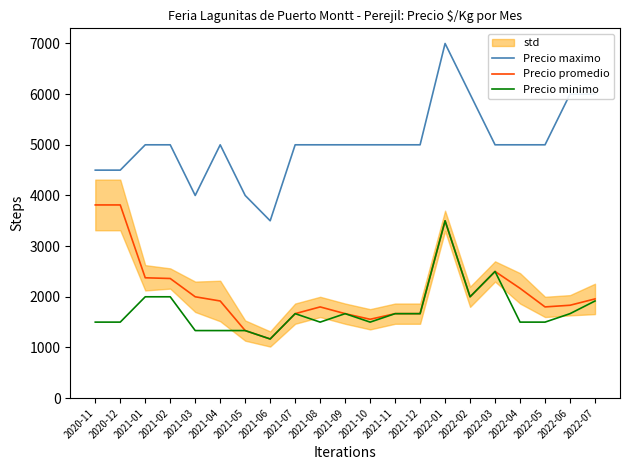

How many lines are shown in the chart?

3